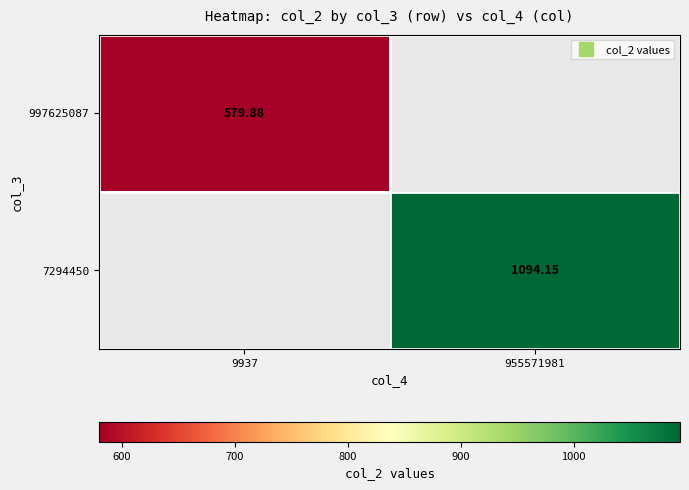

Which series has the largest range (max minus min)?

997625087